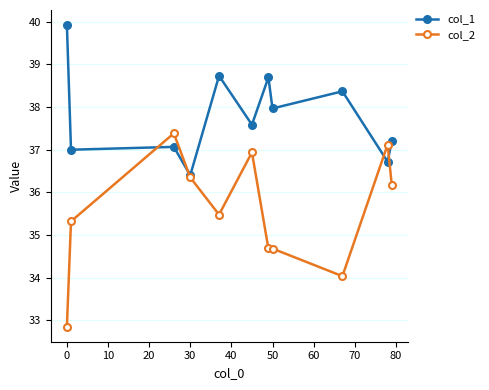

Which series has the largest total across all categories?

col_1